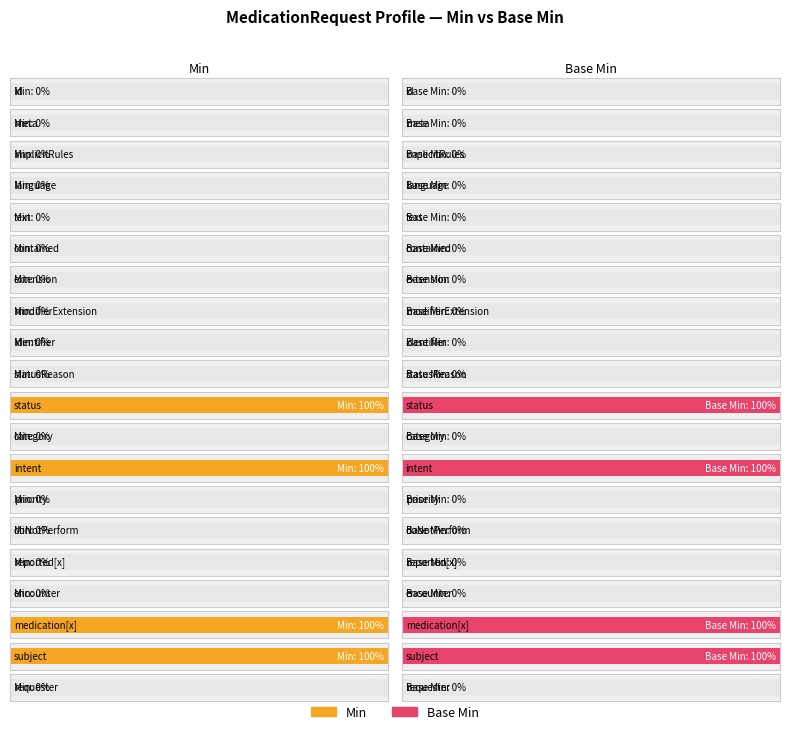

Which category has the lowest value across all series?

MedicationRequest.id